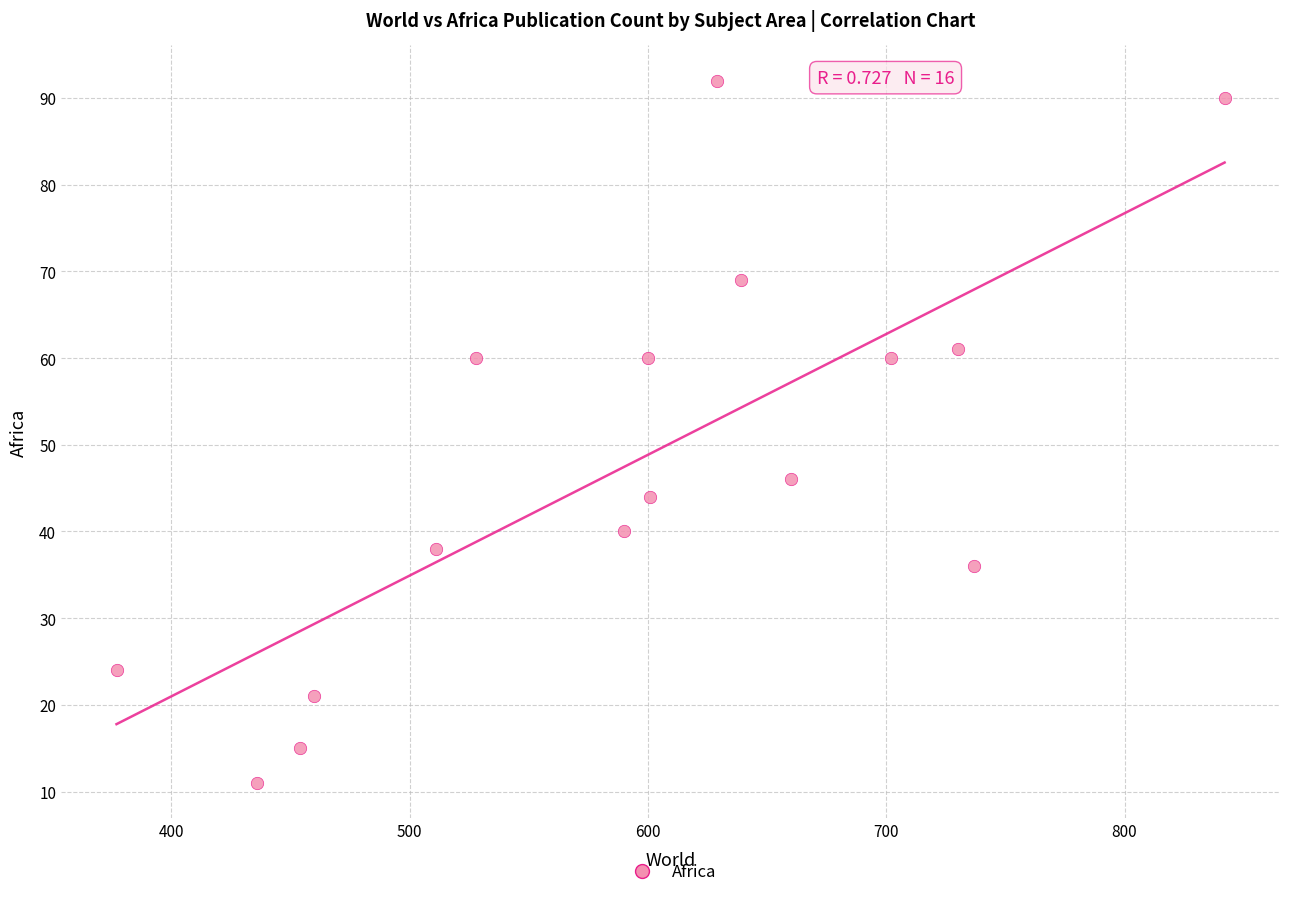

What Y value in the scatter plot is closest to 51?

46